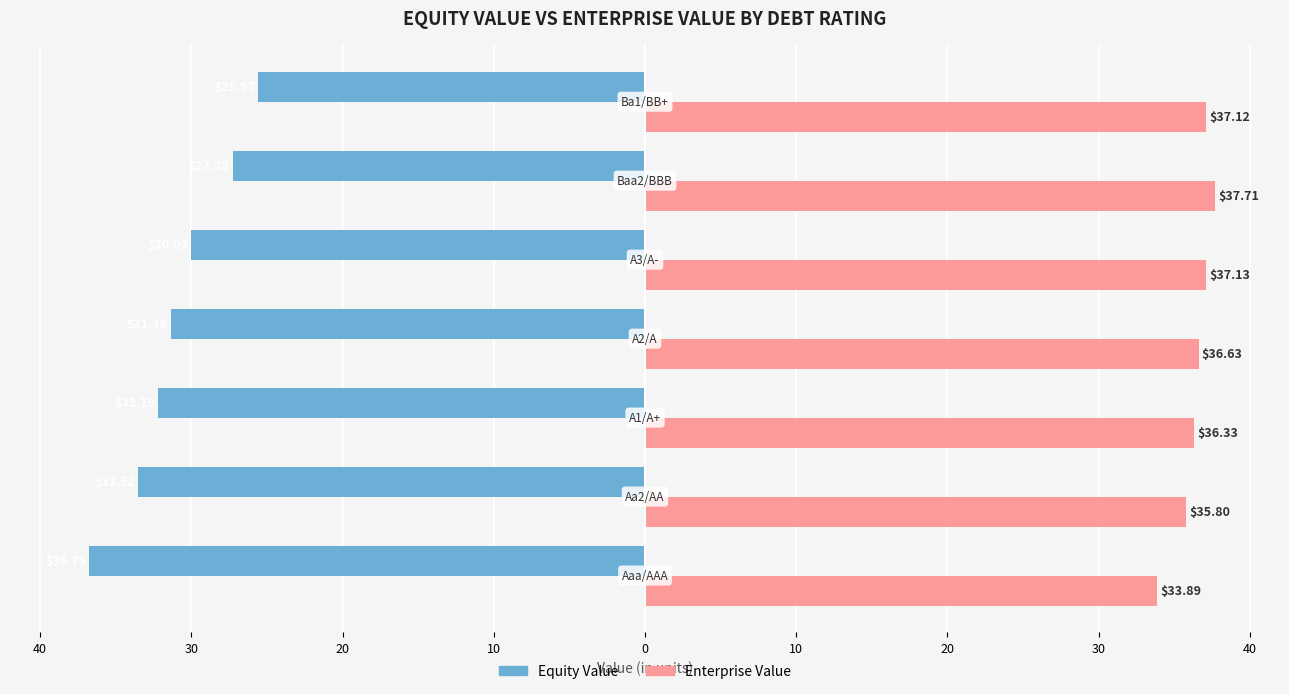

What are all the series names shown in the legend?

Equity Value, Enterprise Value